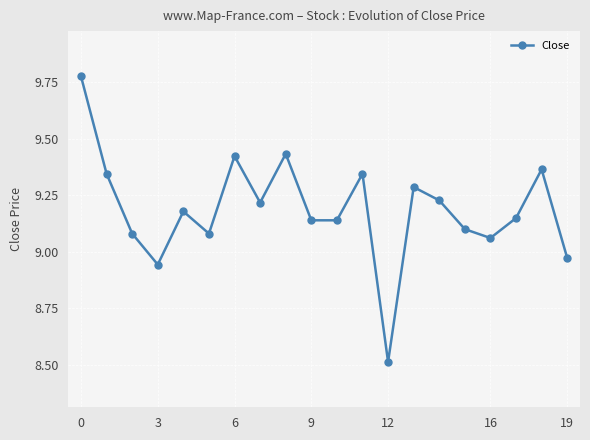

What is the smallest value displayed?

8.5